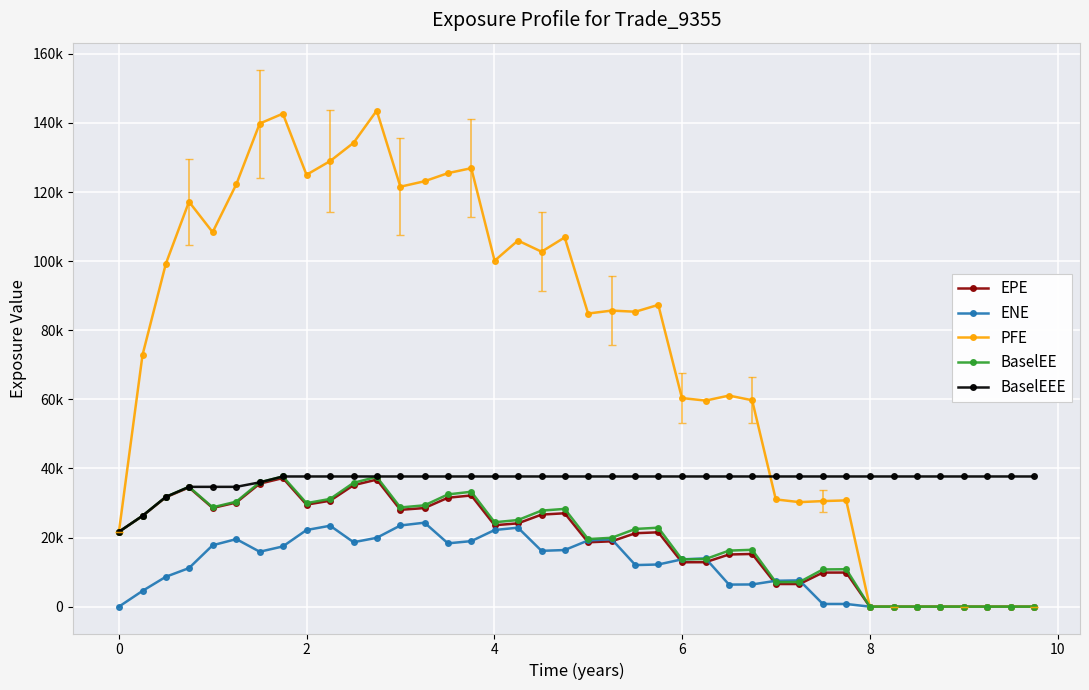

Is this an area chart (filled region under the line)?

No